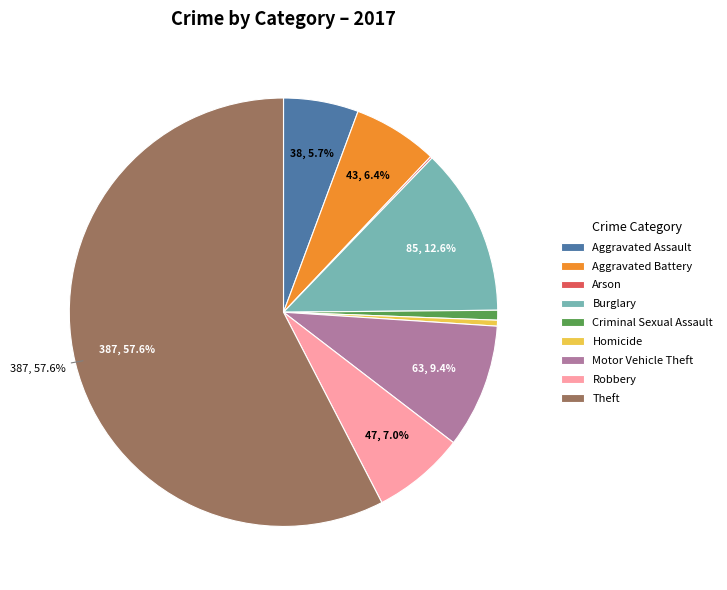

Which slice represents more than half of the pie?

Theft